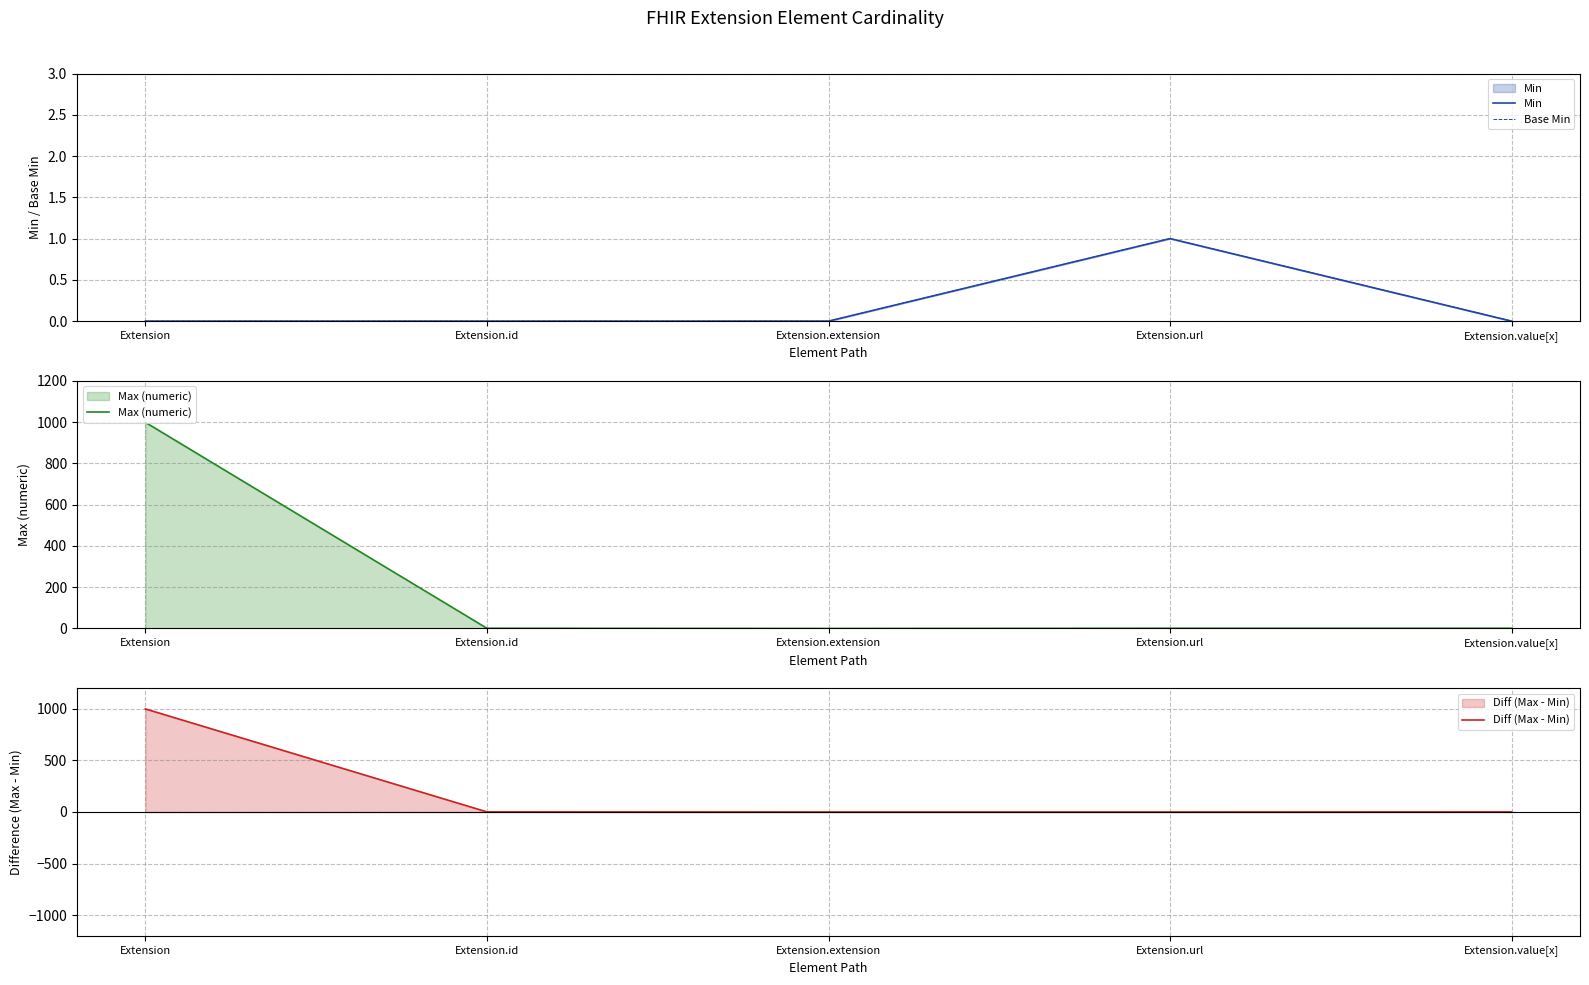

True or false: Base Min and Max (numeric) cross at least once.

False